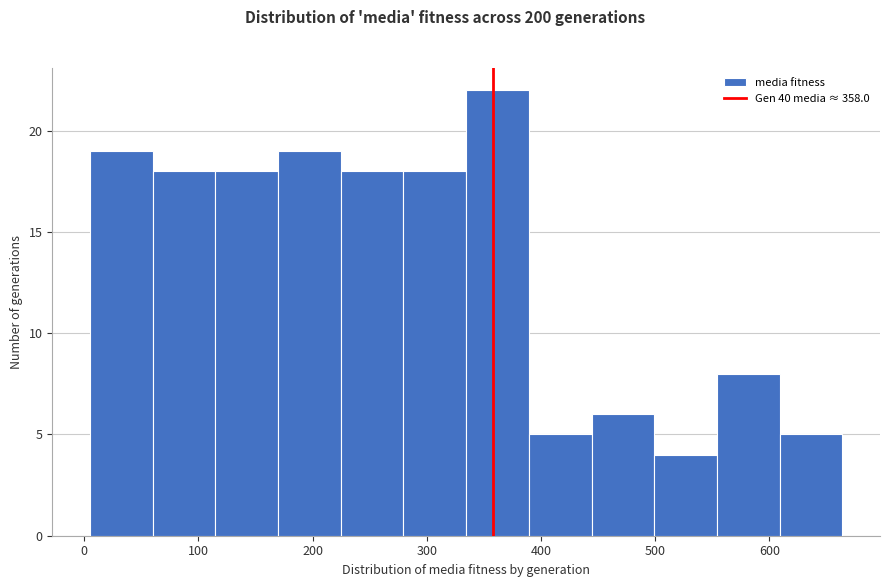

What is the height of the bar covering 60 to 110 on the x-axis? Neither the bar edges nor the heights are printed on the chart, so give them approximately, as read against the axes.

18